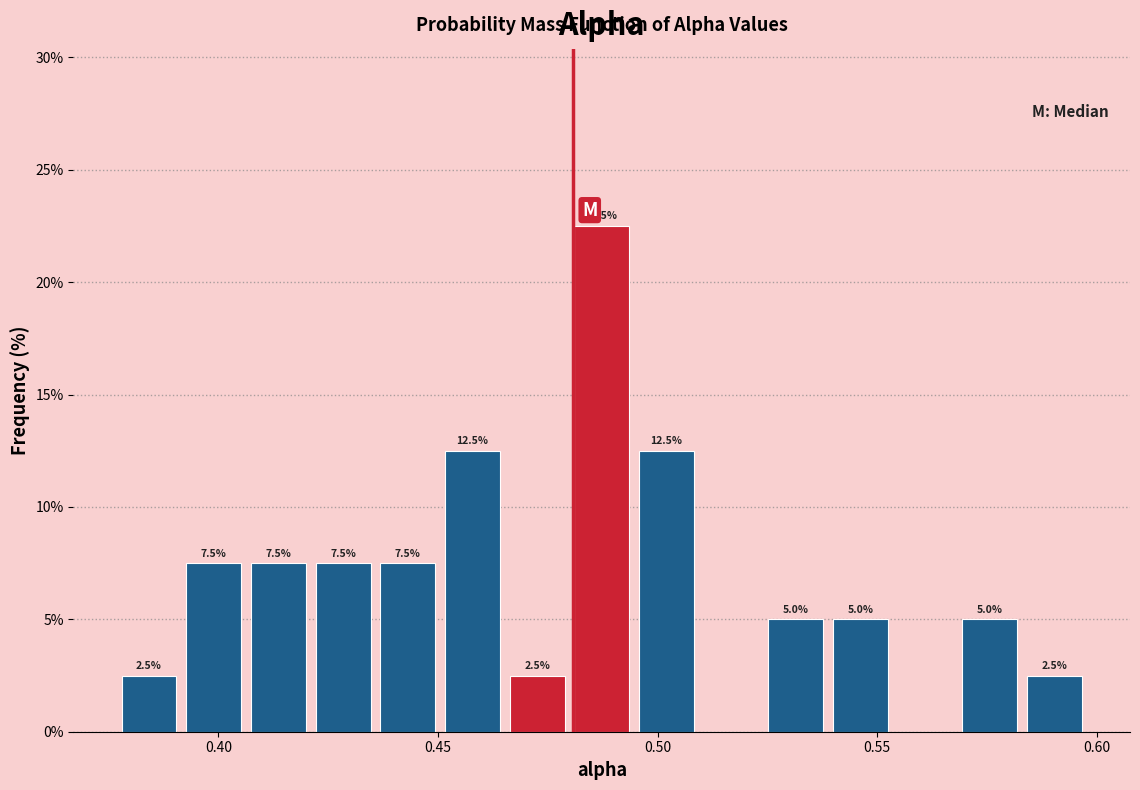

Around what value on the x-axis is the tallest bar? Give the approximate position of its centre, as read against the axis.

0.485